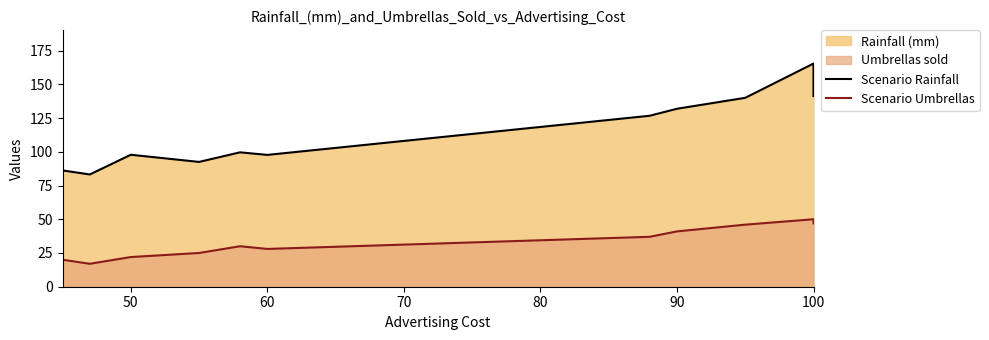

True or false: Scenario Rainfall and Scenario Umbrellas intersect in this chart.

False